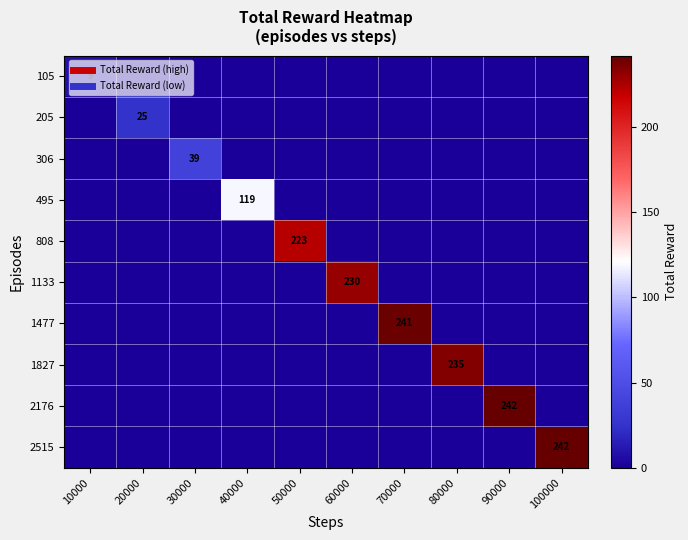

Rank the series at 80000 from lowest to highest value.

105, 205, 306, 495, 808, 1133, 1477, 2176, 2515, 1827